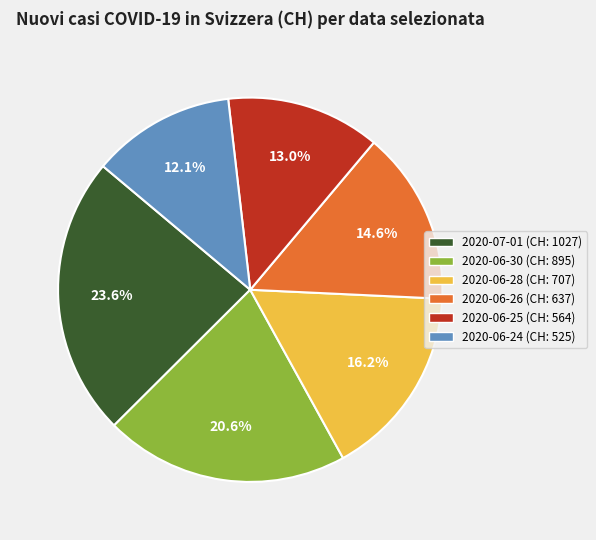

What percentage is the 2020-06-30 slice, to the nearest percent?

21%